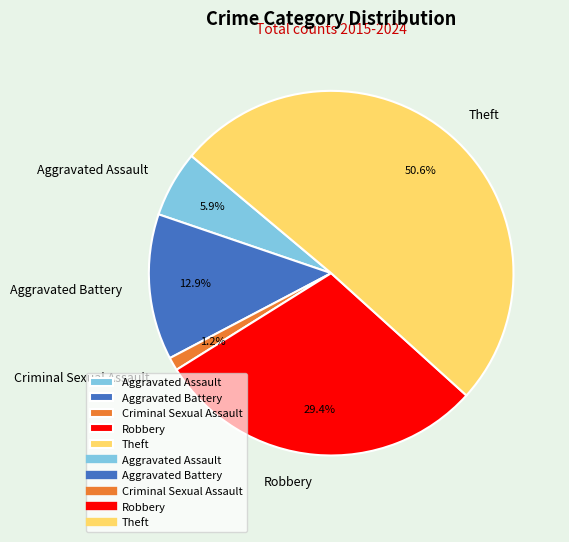

To the nearest percent, what is the average slice percentage?

20%